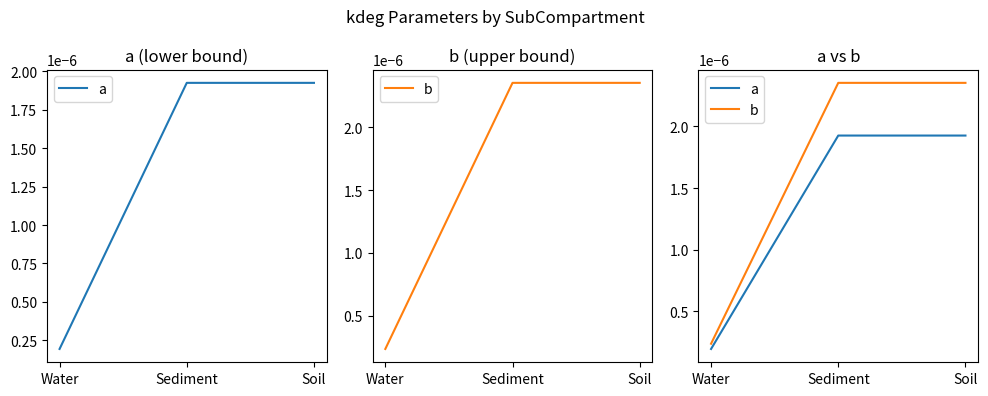

Which series has the widest spread of values?

b